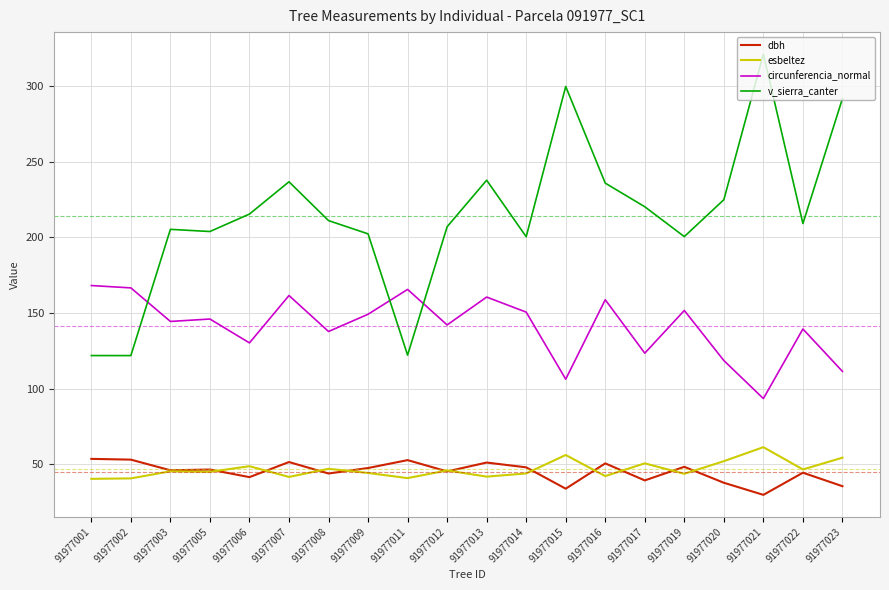

How many lines are shown in the chart?

4